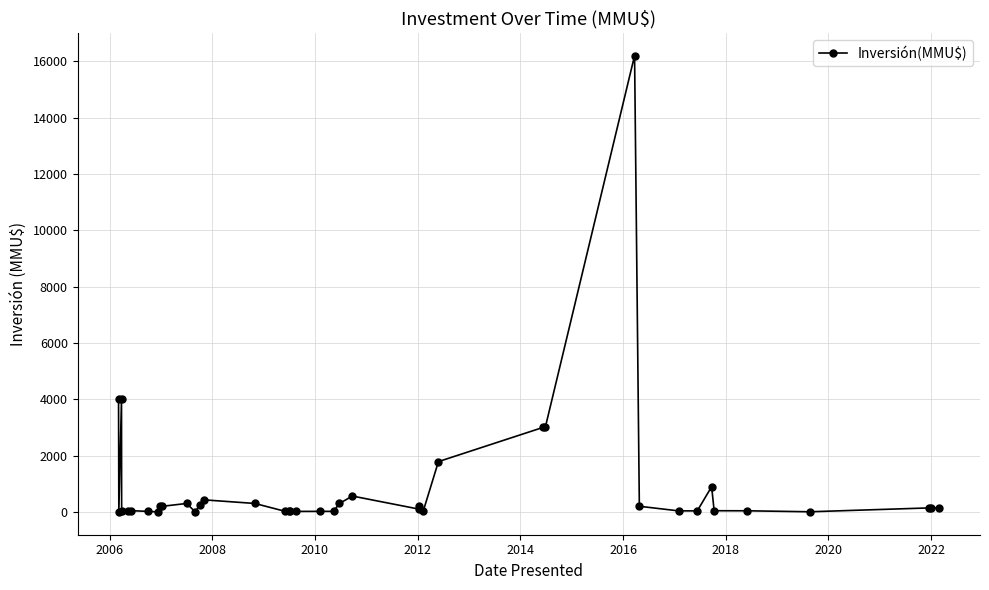

True or false: the data has more than 1 interior local peaks.

True